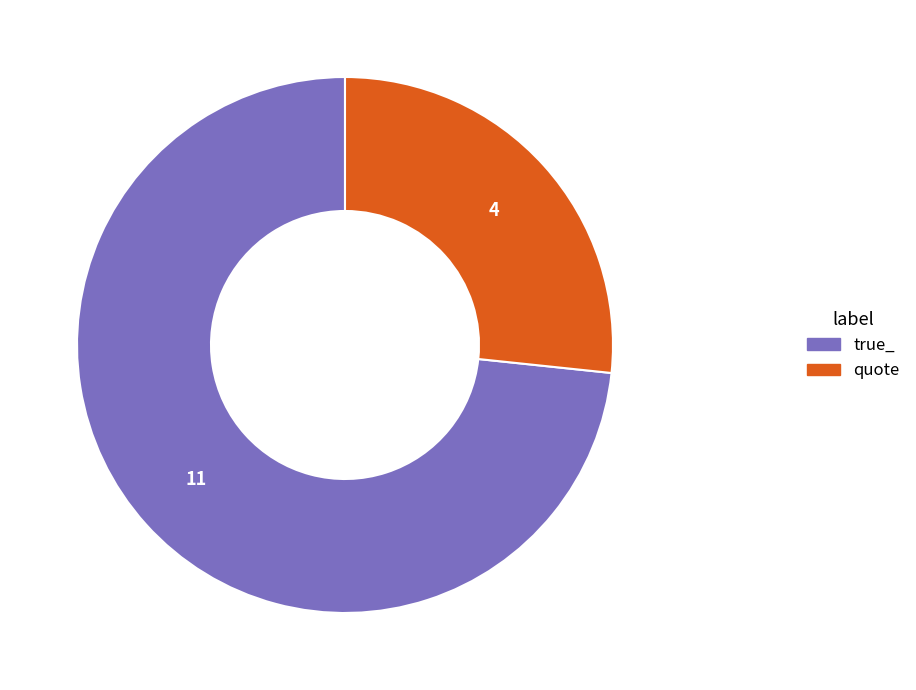

How many segments does this pie chart have?

2